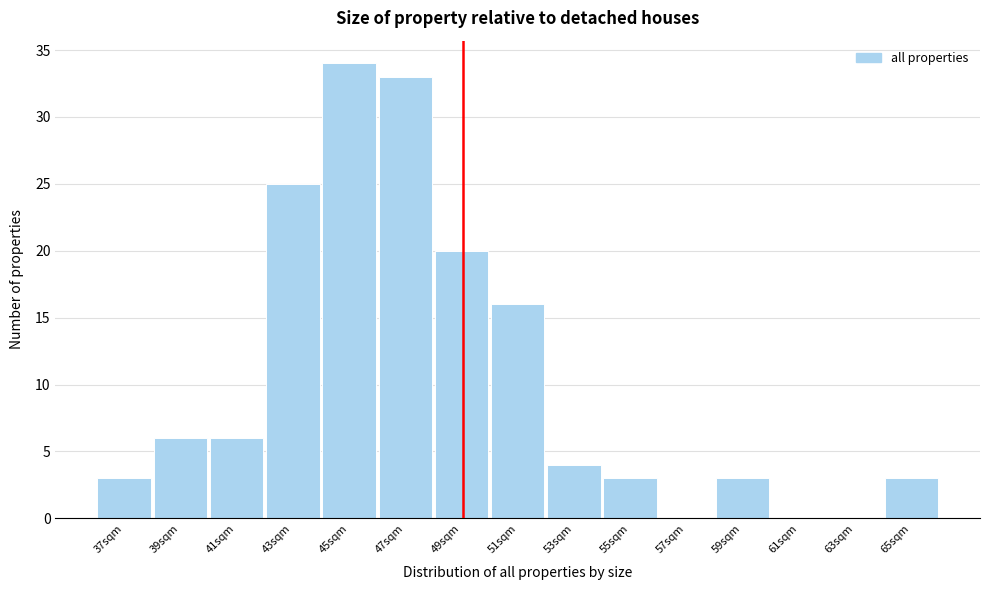

Reading left to right, transcribe all the data shown in this chart.

37sqm=3	39sqm=6	41sqm=6	43sqm=25	45sqm=34	47sqm=33	49sqm=20	51sqm=16	53sqm=4	55sqm=3	57sqm=0	59sqm=3	61sqm=0	63sqm=0	65sqm=3